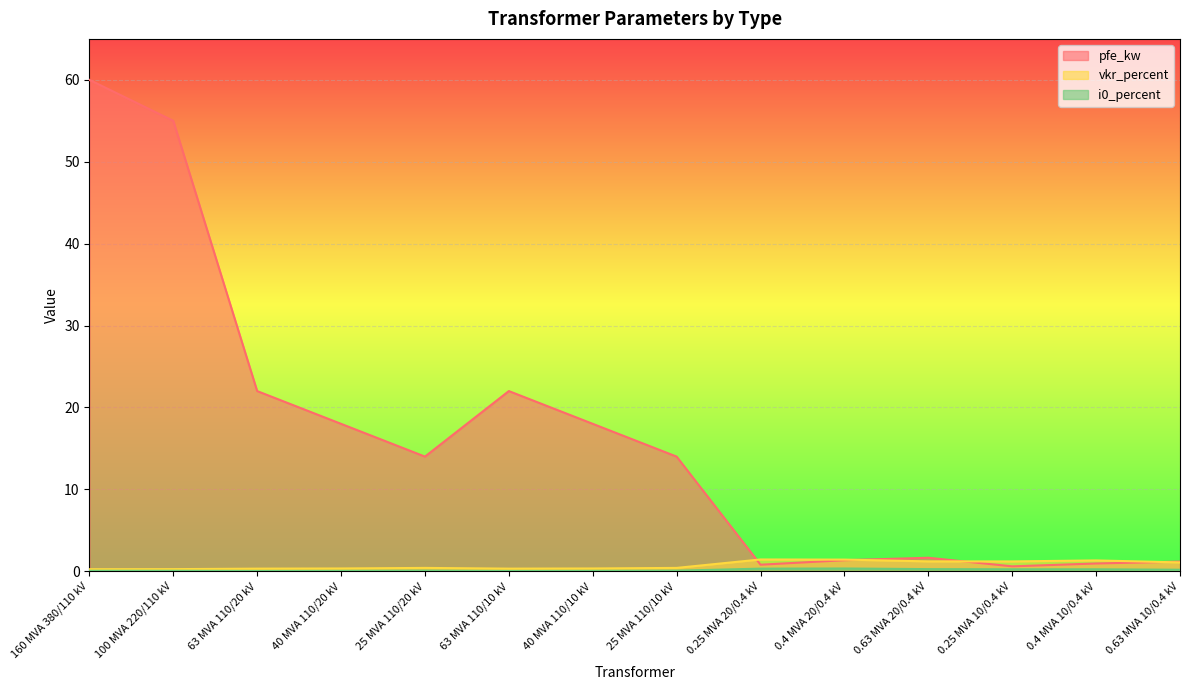

The value of vkr_percent at 0.25 MVA 20/0.4 kV is 1.4. True or false?

True